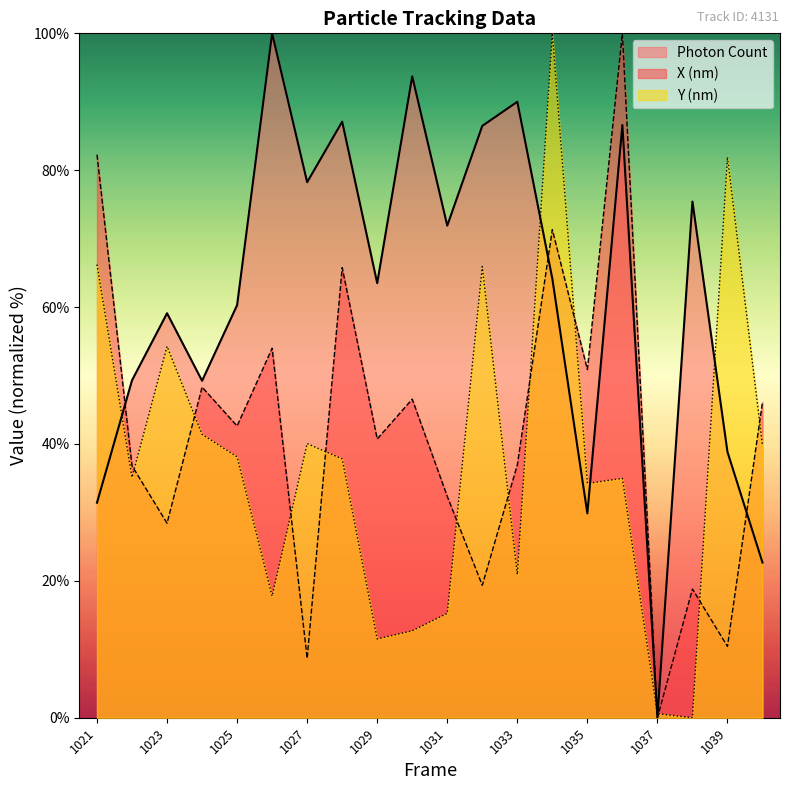

Between 1025 and 1038, which series saw the biggest shift?

Y (nm)